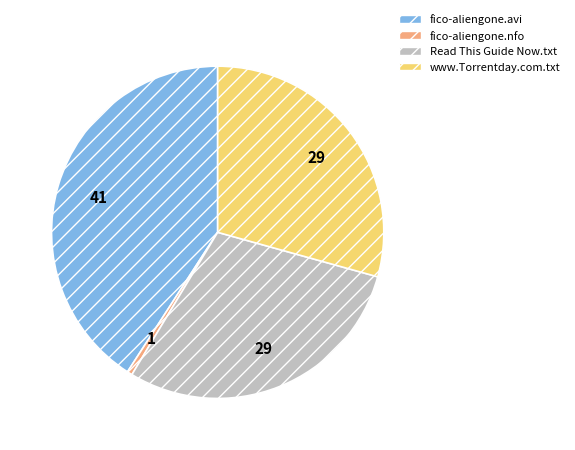

Count the number of slices in the pie.

4